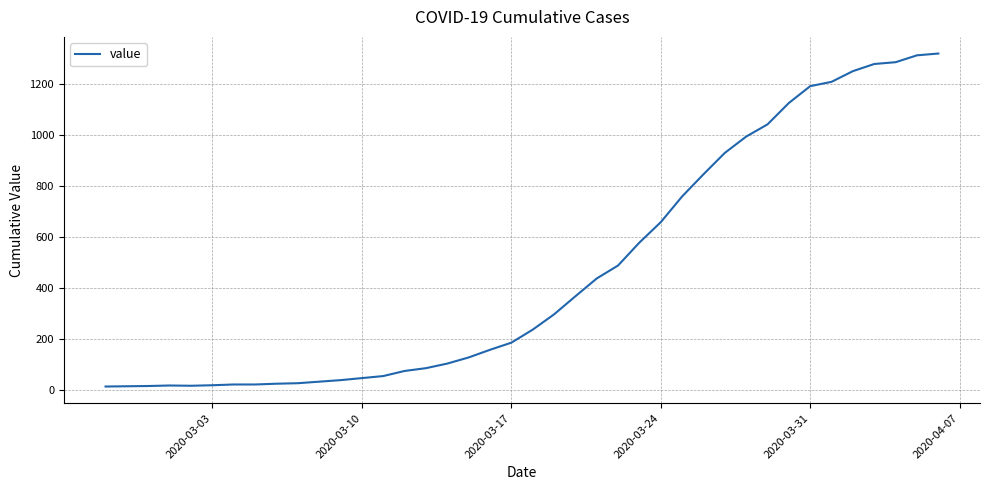

What is the difference between the second highest and second lowest values?

1299